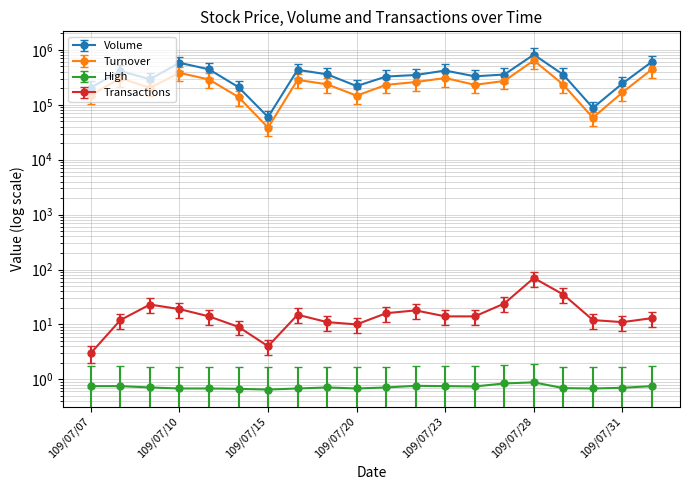

The Transactions series shows 12.0 at 109/07/08. True or false?

True